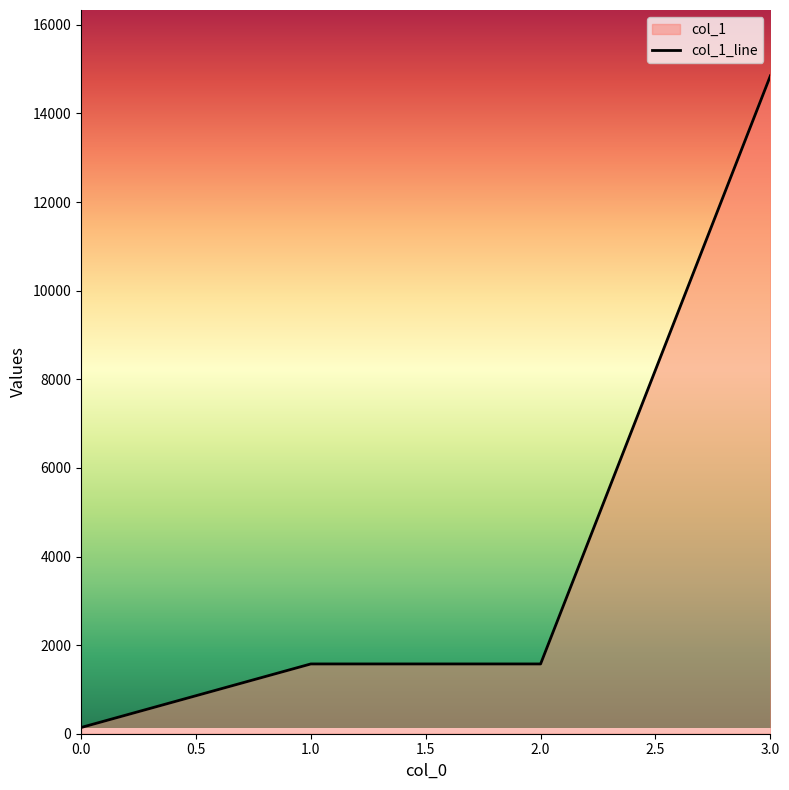

How many data points are less than 1575?

1